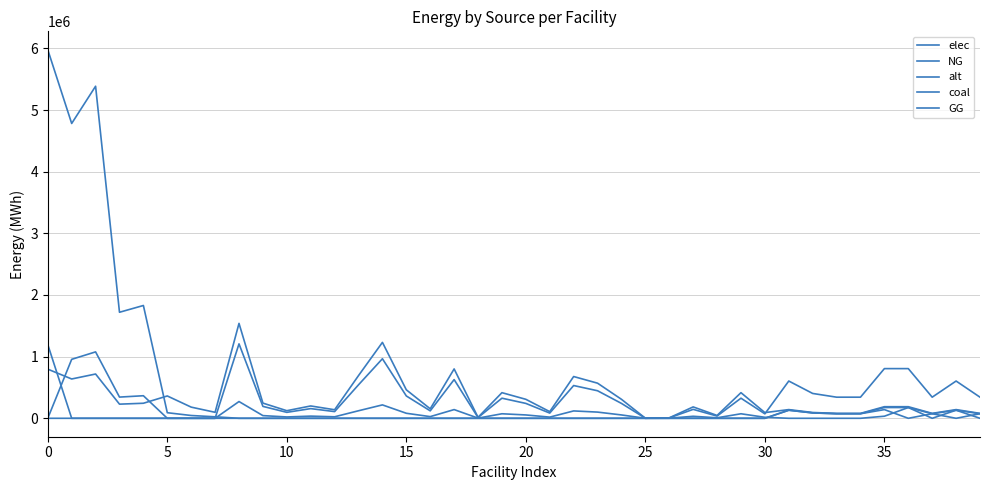

Does the chart have visible grid lines?

Yes